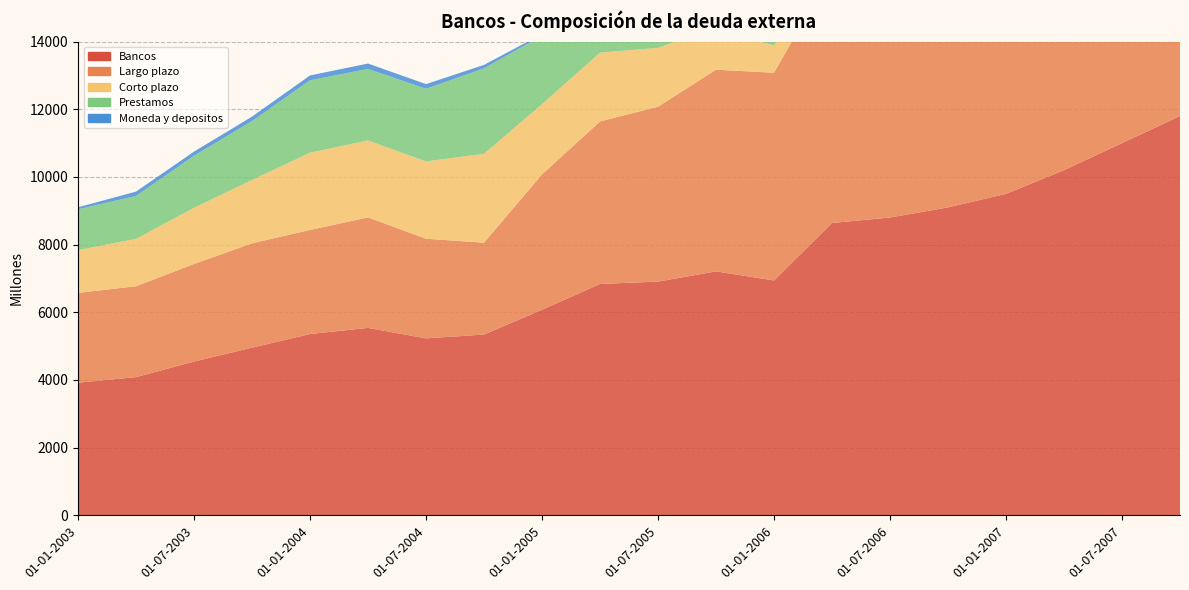

Reading left to right, transcribe all the data shown in this chart.

Bancos: 3919	4084	4544	4955	5358	5539	5229	5342	6075	6836	6907	7209	6940	8639	8800	9100	9500	10200	11000	11800
Largo plazo: 2654	2686	2884	3083	3075	3266	2944	2715	4000	4804	5168	5960	6139	7430	7600	8000	8400	9000	9800	10500
Corto plazo: 1265	1398	1660	1872	2283	2273	2285	2627	2075	2032	1739	1249	801	1209	1200	1100	1100	1200	1200	1300
Prestamos: 1206	1270	1538	1741	2141	2114	2147	2525	2026	1982	1677	1195	742	1081	1090	980	990	1080	1080	1170
Moneda y depositos: 59	128	122	131	142	159	138	102	49	50	62	54	54	91	110	120	110	120	120	130